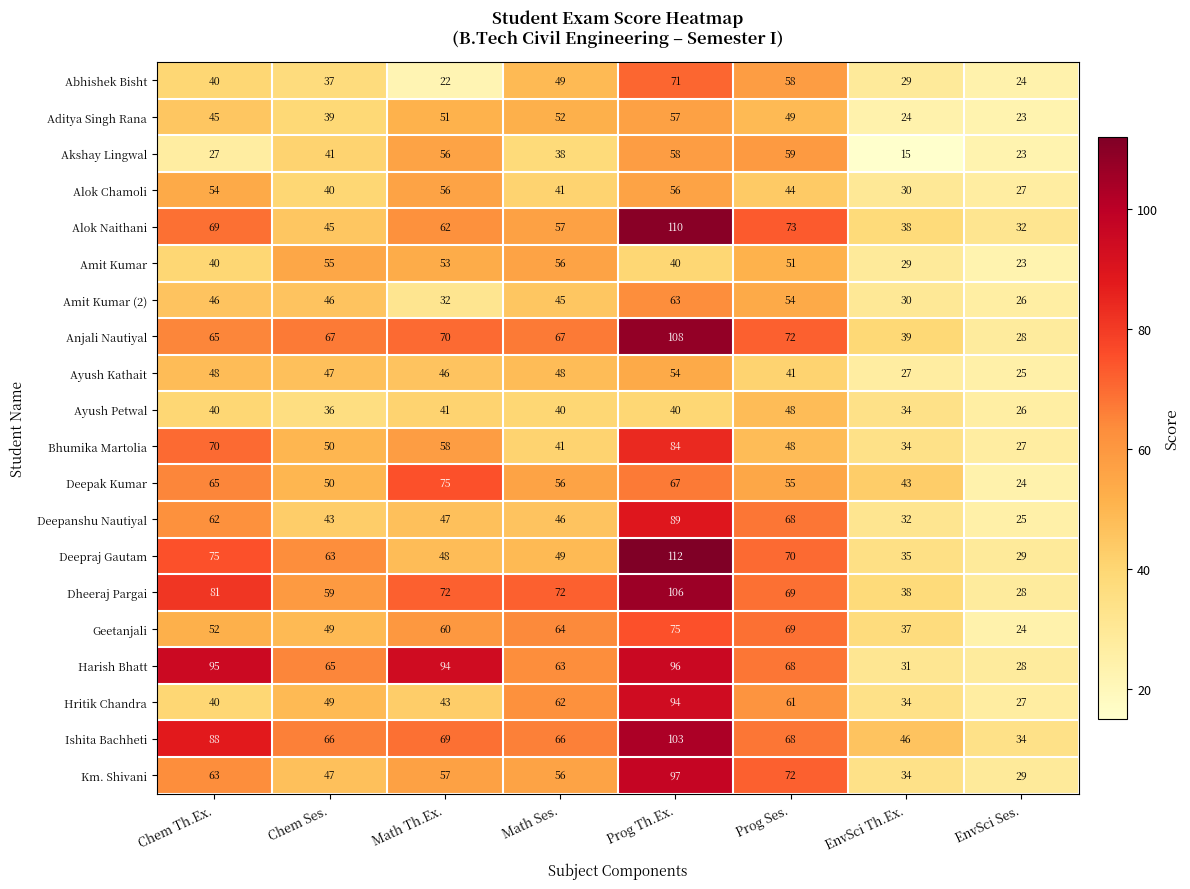

What is the greatest value displayed?

112